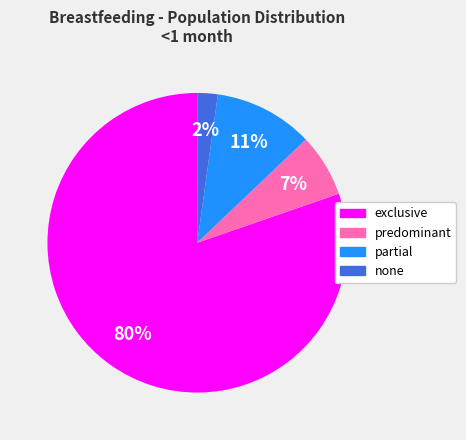

To the nearest percent, what is the combined percentage of predominant and partial?

18%